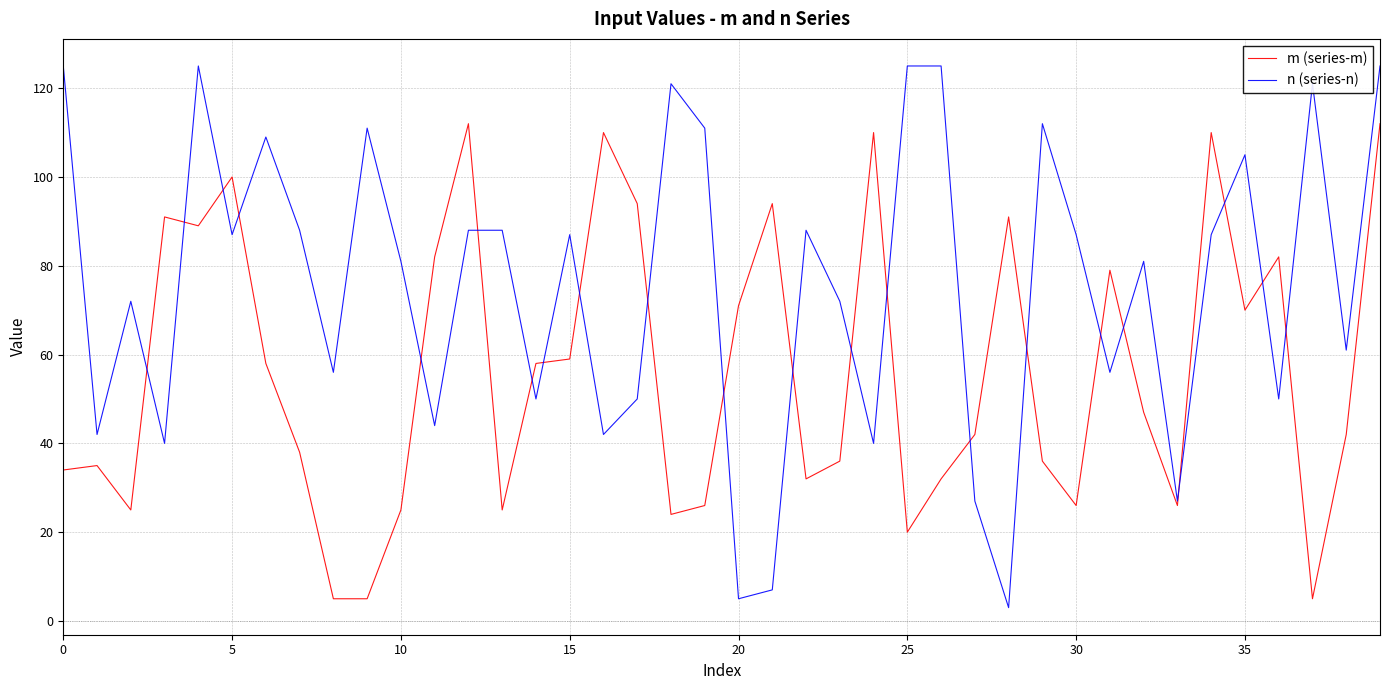

Which series ends up on top after the final intersection of m (series-m) and n (series-n)?

n (series-n)